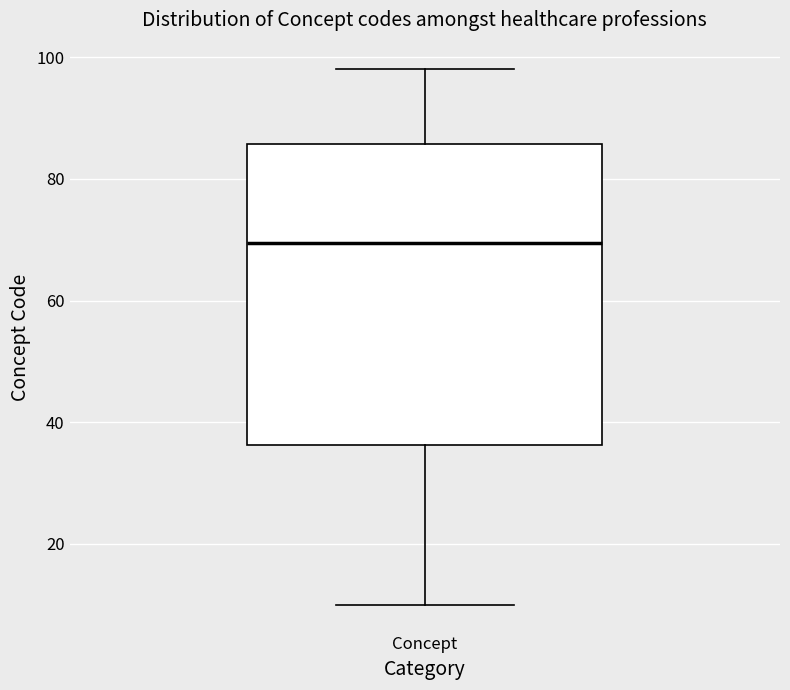

Read this box plot against the y-axis: the position of the median line, the range covered by the box, and the ends of both whiskers. The values are not printed on the chart, so give them approximately, as read against the axis.

median 70, box 36 to 86, whiskers 10 to 98